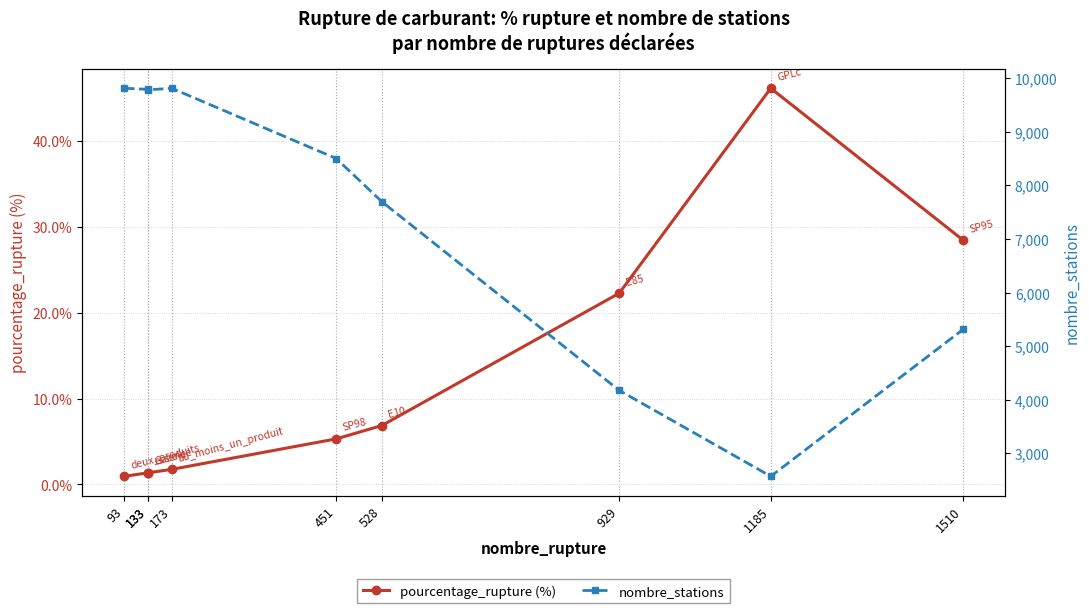

Is it true that nombre_stations equals 3686.0 at 1185?

False